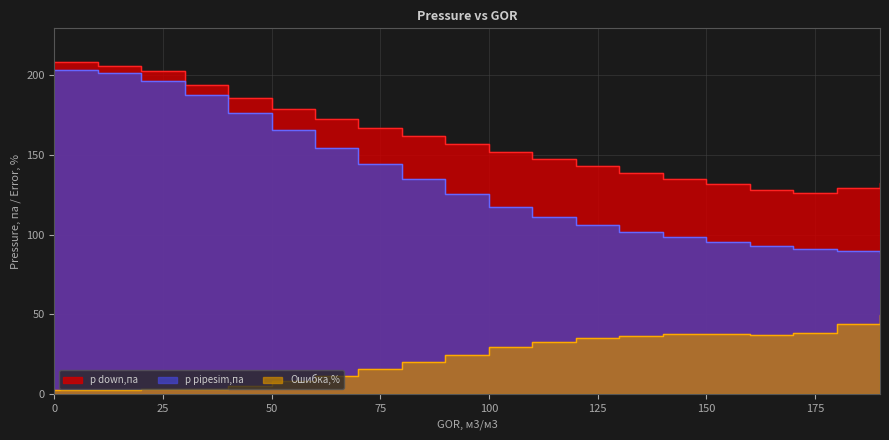

Does the chart have visible grid lines?

Yes